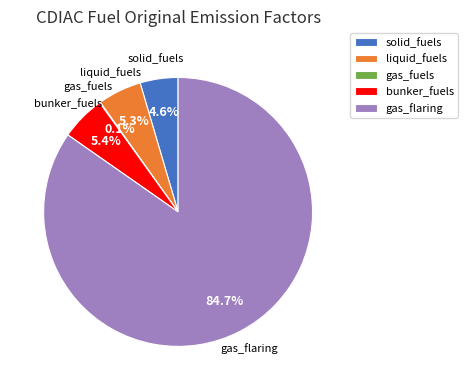

To the nearest percent, what portion does gas_flaring represent?

85%